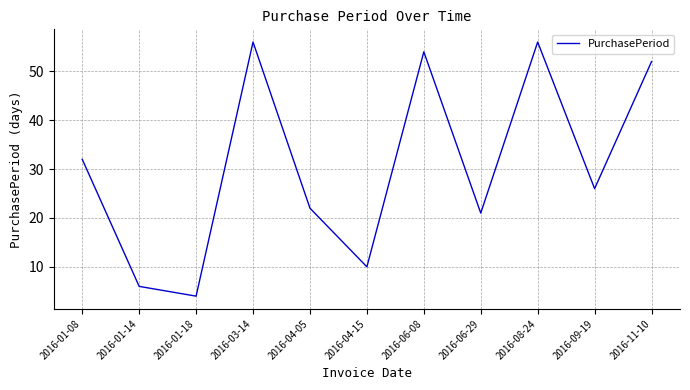

The value at 2016-08-24 is 56. True or false?

True